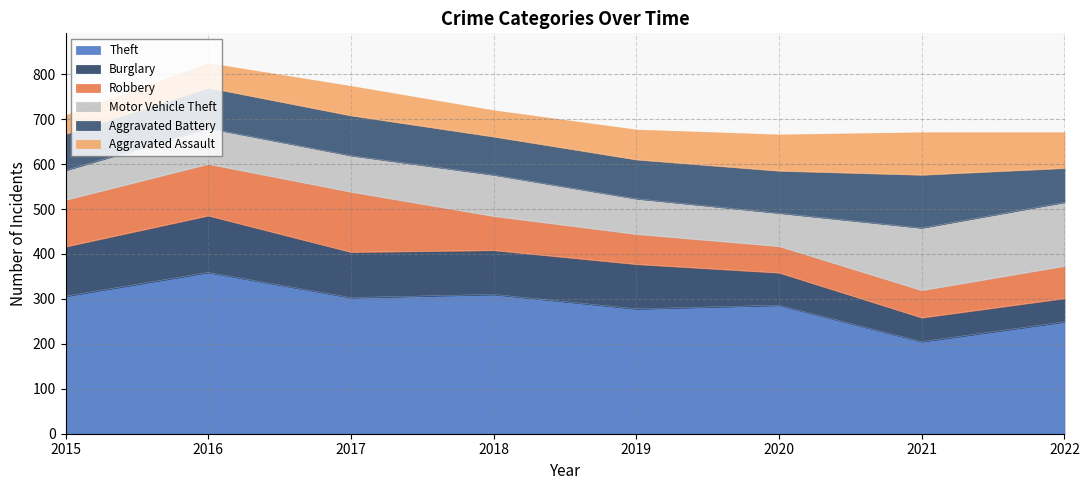

Read the Motor Vehicle Theft value at 2018, to the nearest 10.

90